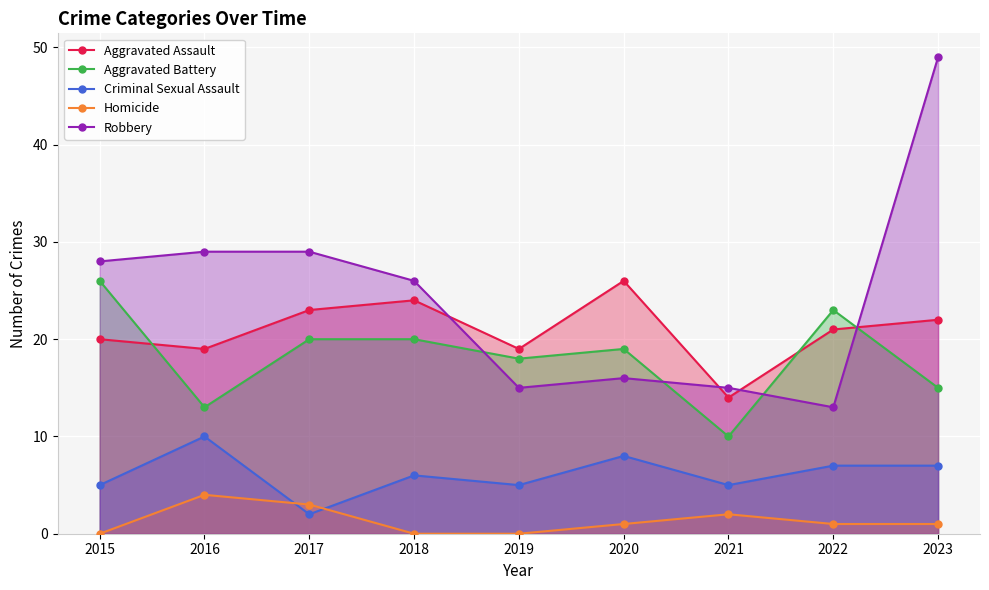

Which series has the widest spread of values?

Robbery